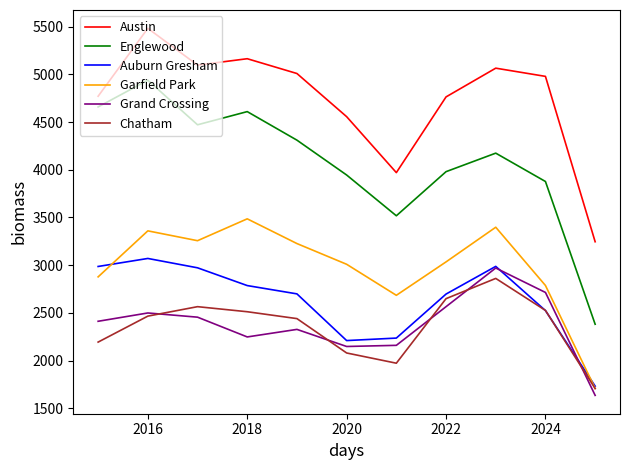

What is the maximum value shown in the chart?

5481